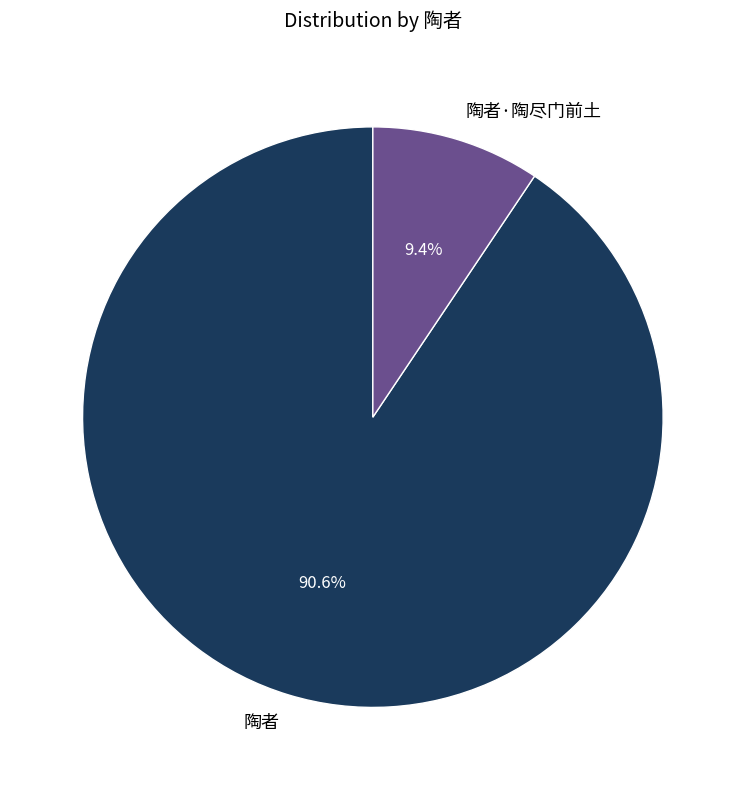

Rank the categories by value from lowest to highest.

陶者·陶尽门前土, 陶者